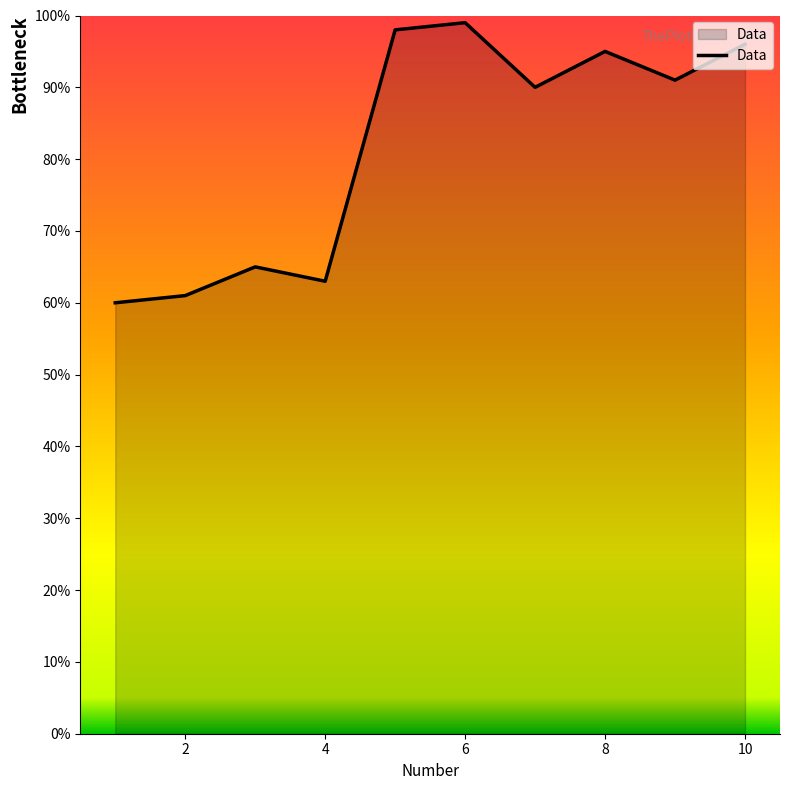

What is the maximum value shown in the chart?

99